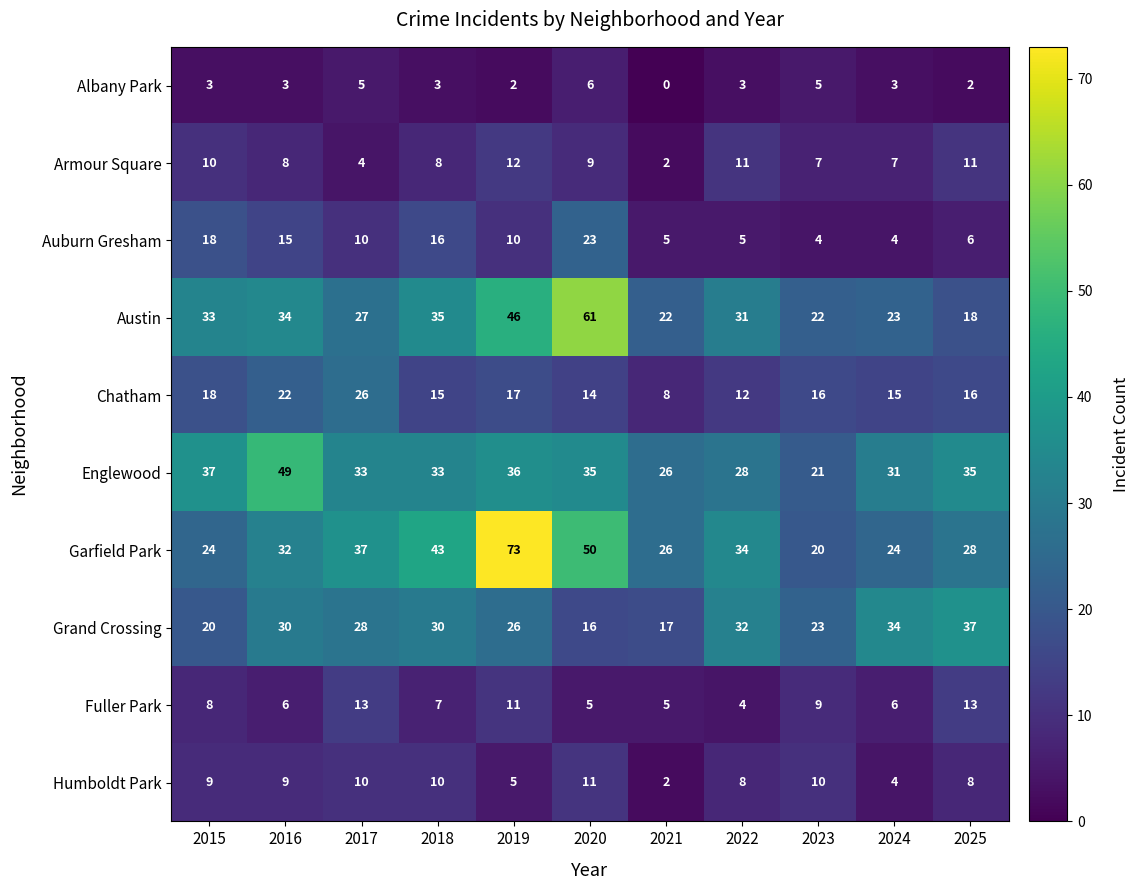

True or false: Chatham has a value of 16 at 2025.

True